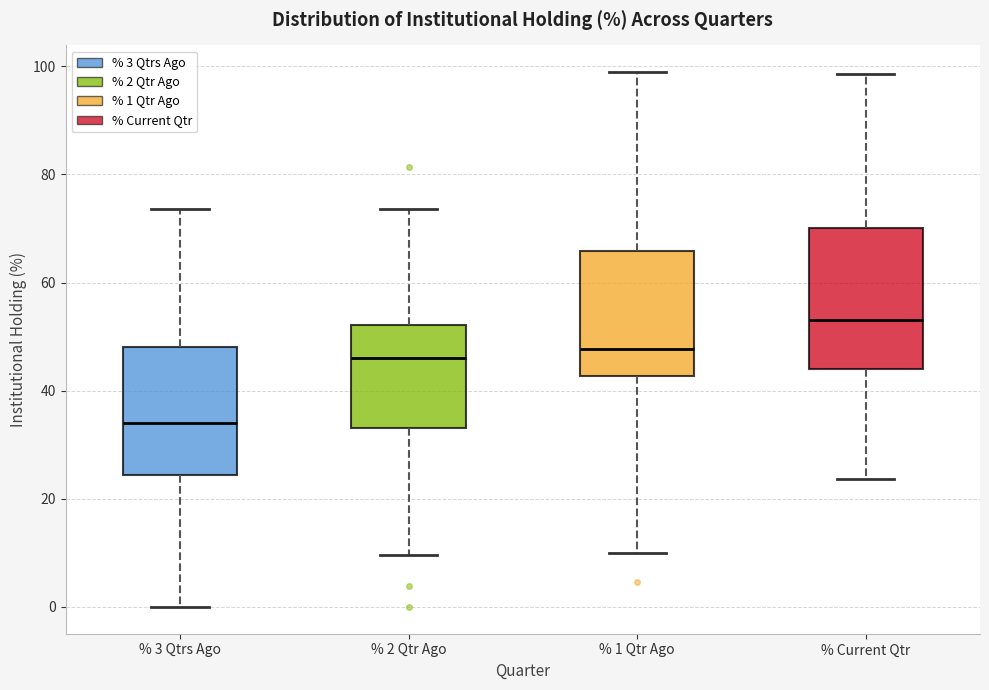

Where is the lower edge of the box for % 2 Qtr Ago on the y-axis? The values are not printed on the chart, so give them approximately, as read against the axis.

34